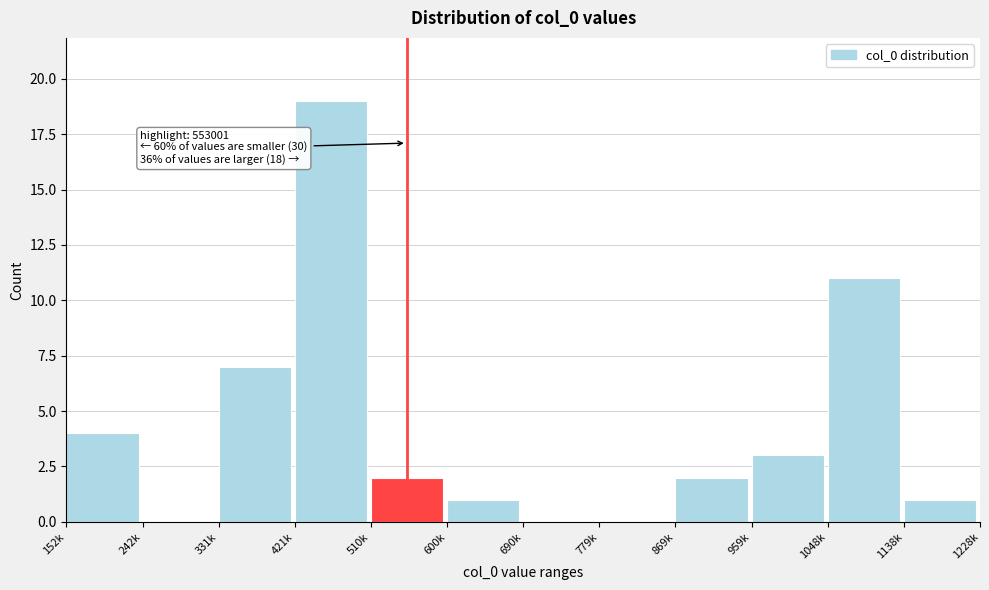

Reading left to right, transcribe all the data shown in this chart.

152k=4	242k=0	331k=7	421k=19	510k=2	600k=1	690k=0	779k=0	869k=2	959k=3	1048k=11	1138k=1